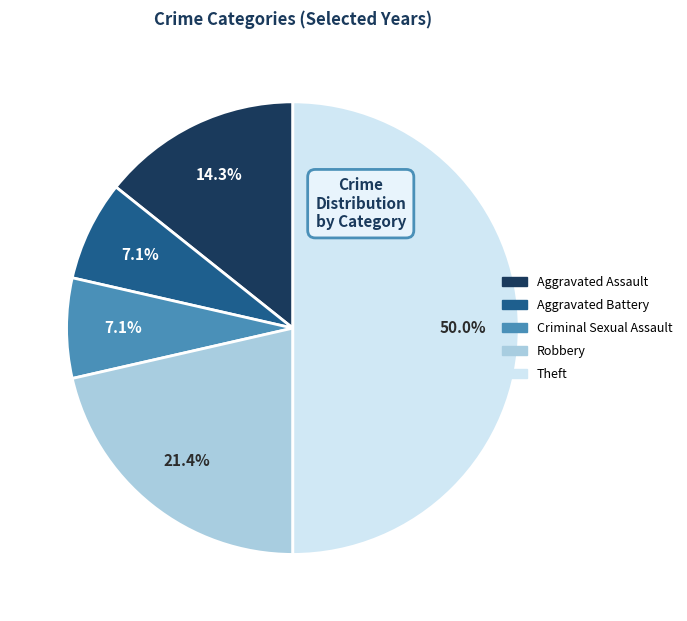

What is the largest slice in the pie chart?

Theft